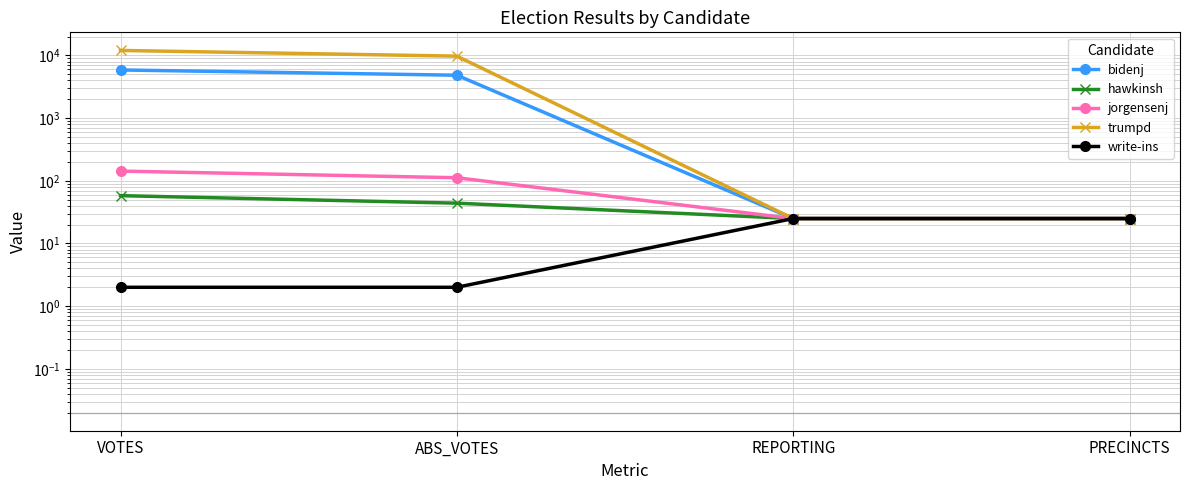

Rank the categories by bidenj value from highest to lowest.

VOTES, ABS_VOTES, REPORTING, PRECINCTS